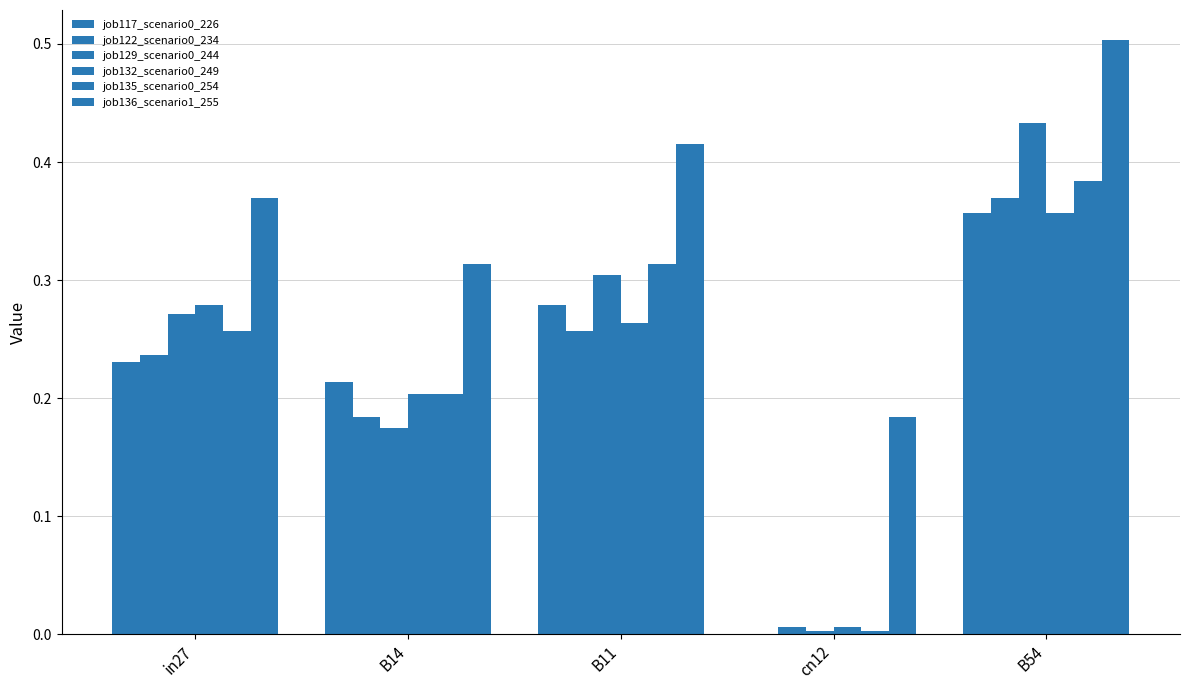

How many data points does each series have?

5